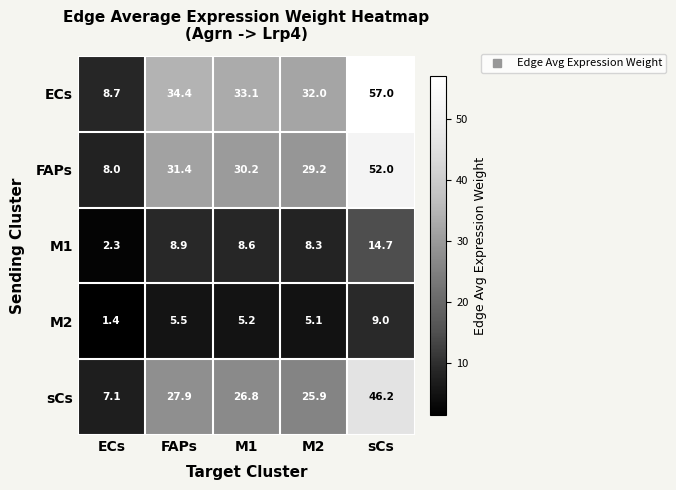

At which category is the sum across all series the highest?

sCs